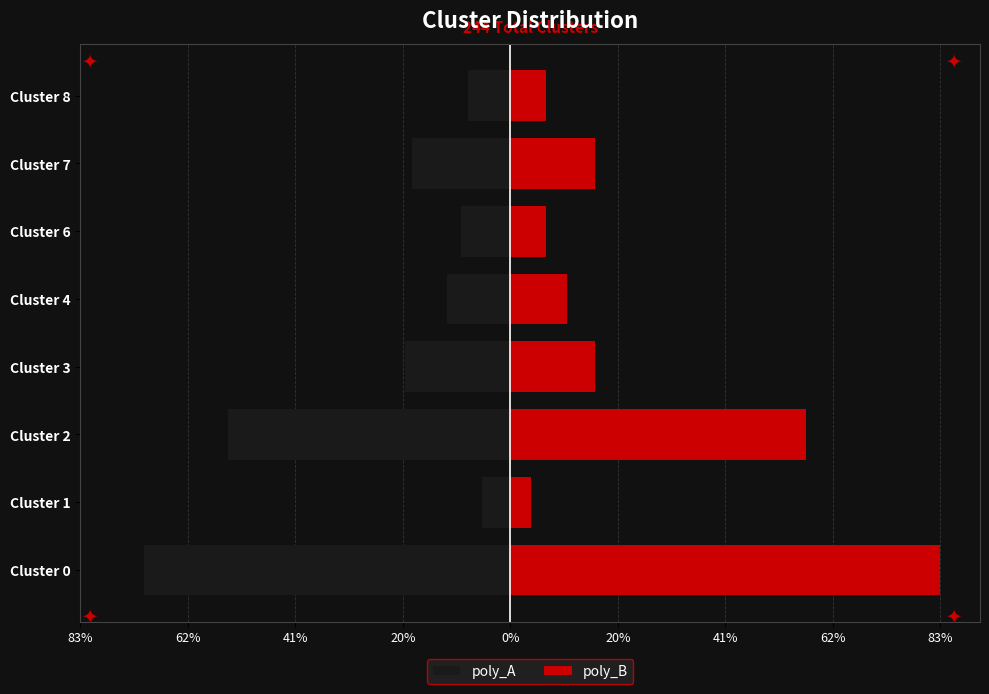

How many values in the poly_B series are below 16?

4